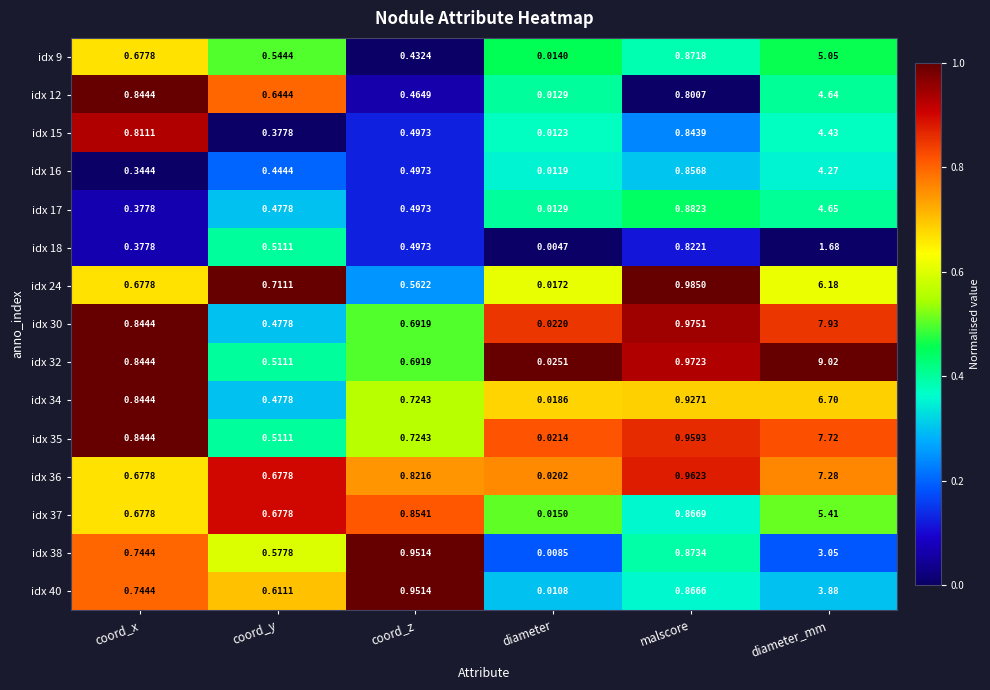

At which label does idx 32 reach its minimum?

diameter